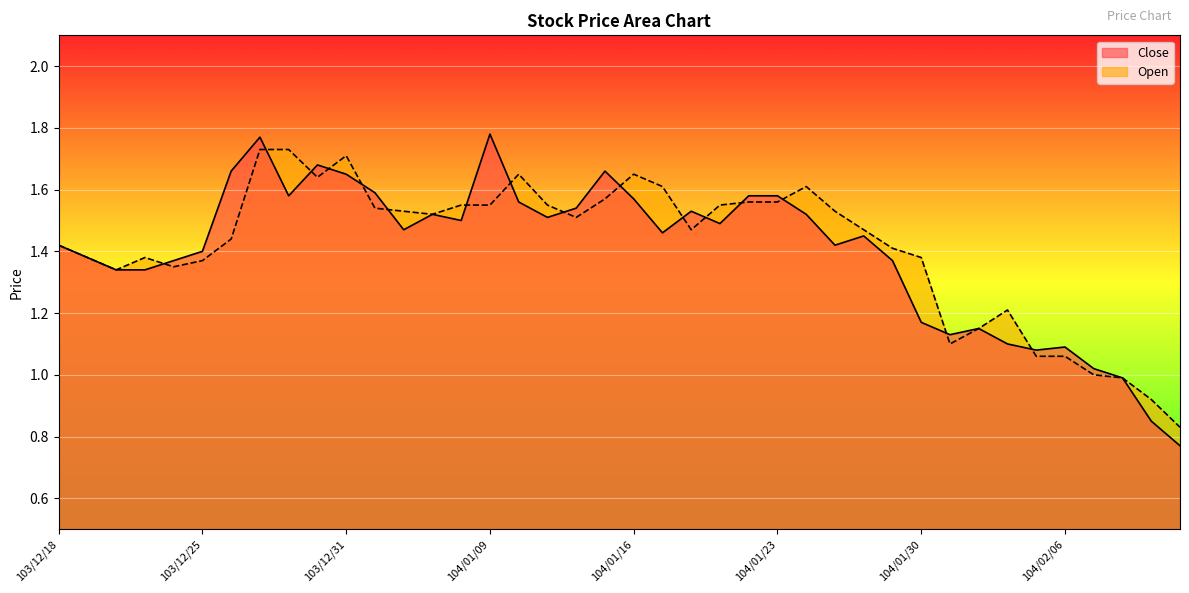

What is the label of the 31st point from the left?

104/01/30